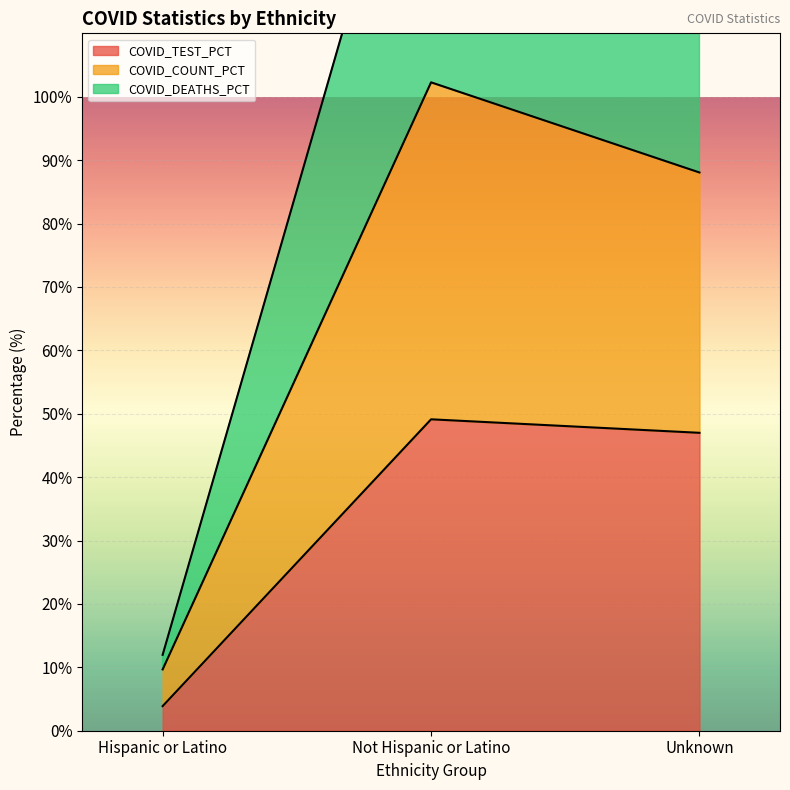

How many values in the COVID_DEATHS series are below 88?

1